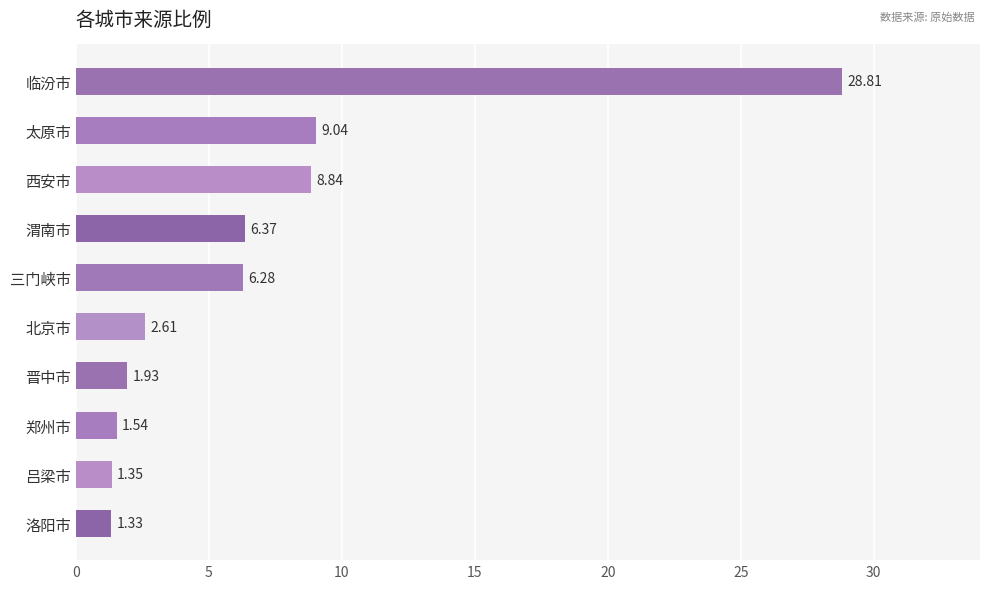

What is the maximum value shown in the chart?

28.8